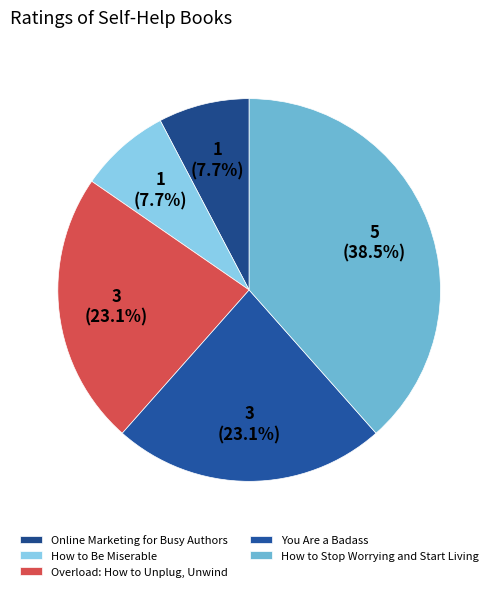

To the nearest percent, what is the combined percentage of You Are a Badass and Online Marketing for Busy Authors?

31%